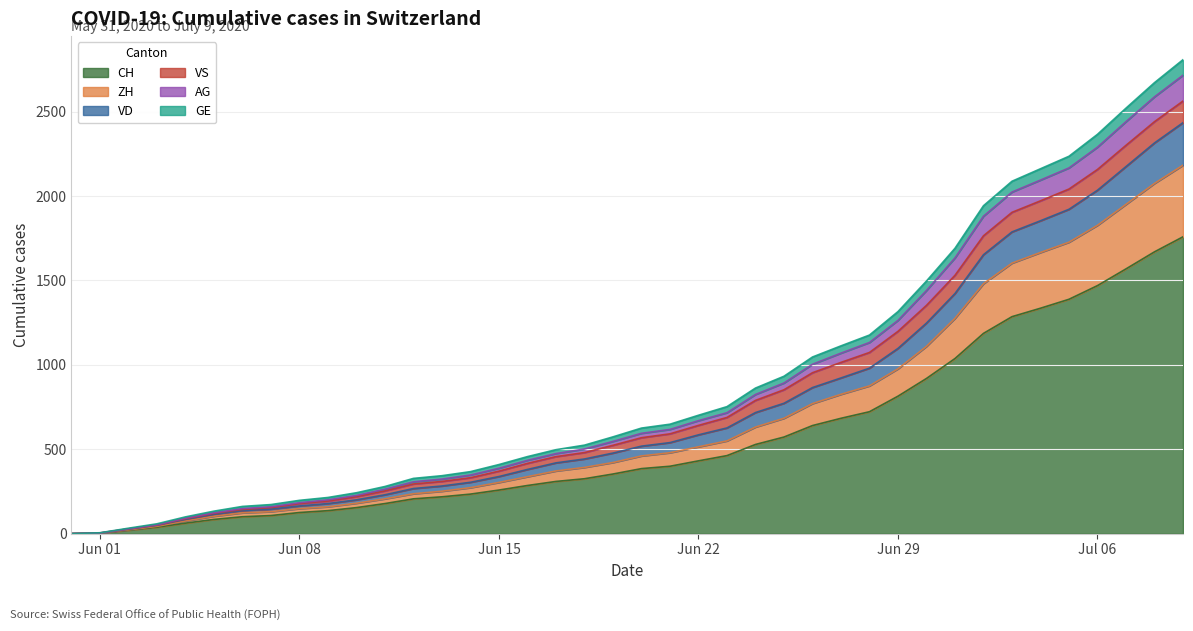

How many lines are shown in the chart?

6